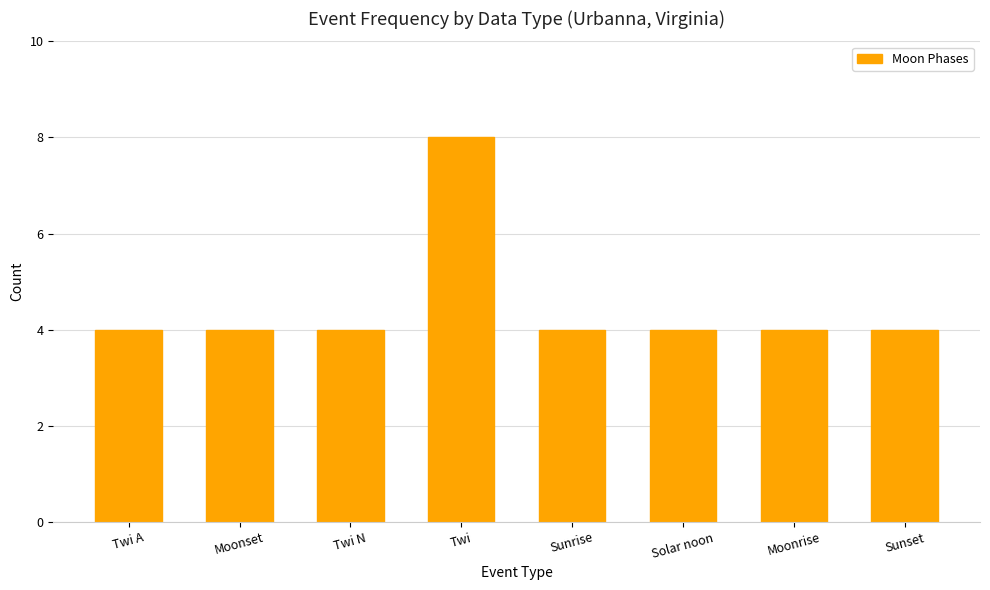

How many categories are shown in the chart?

8